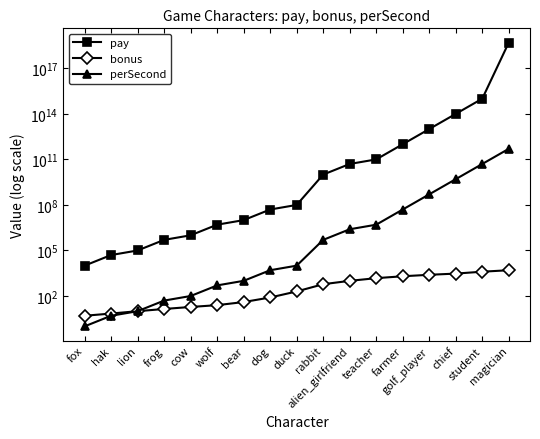

At which label does bonus reach its minimum?

fox